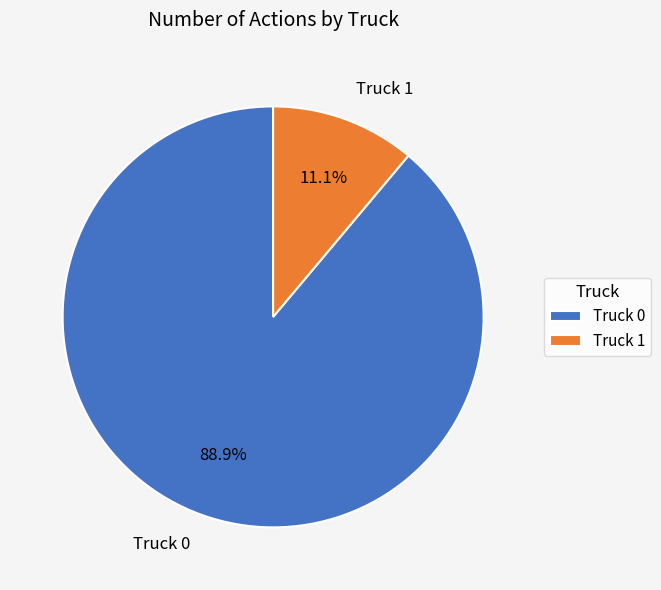

To the nearest percent, what percentage of the pie is Truck 1?

11%